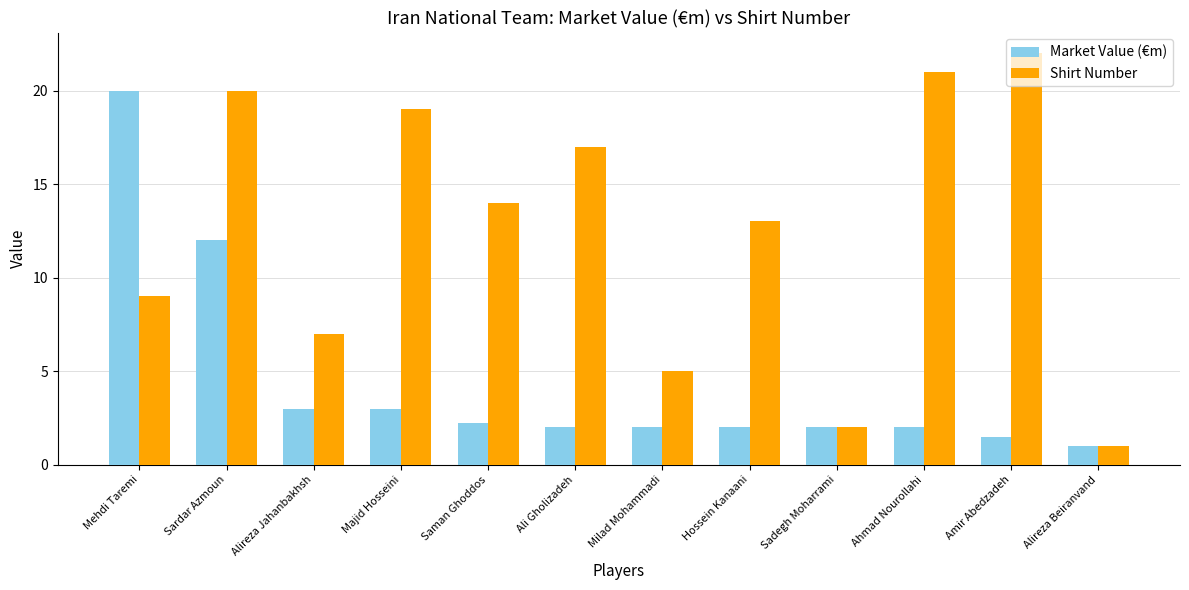

How many groups of bars are there?

12